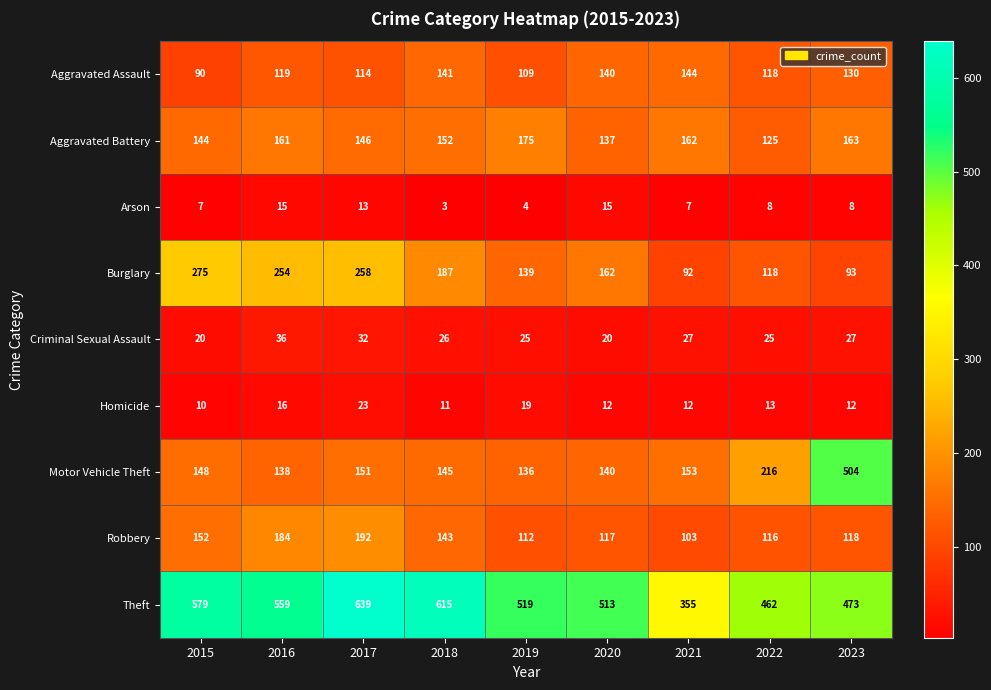

What is the total value across all series at 2019?

1238